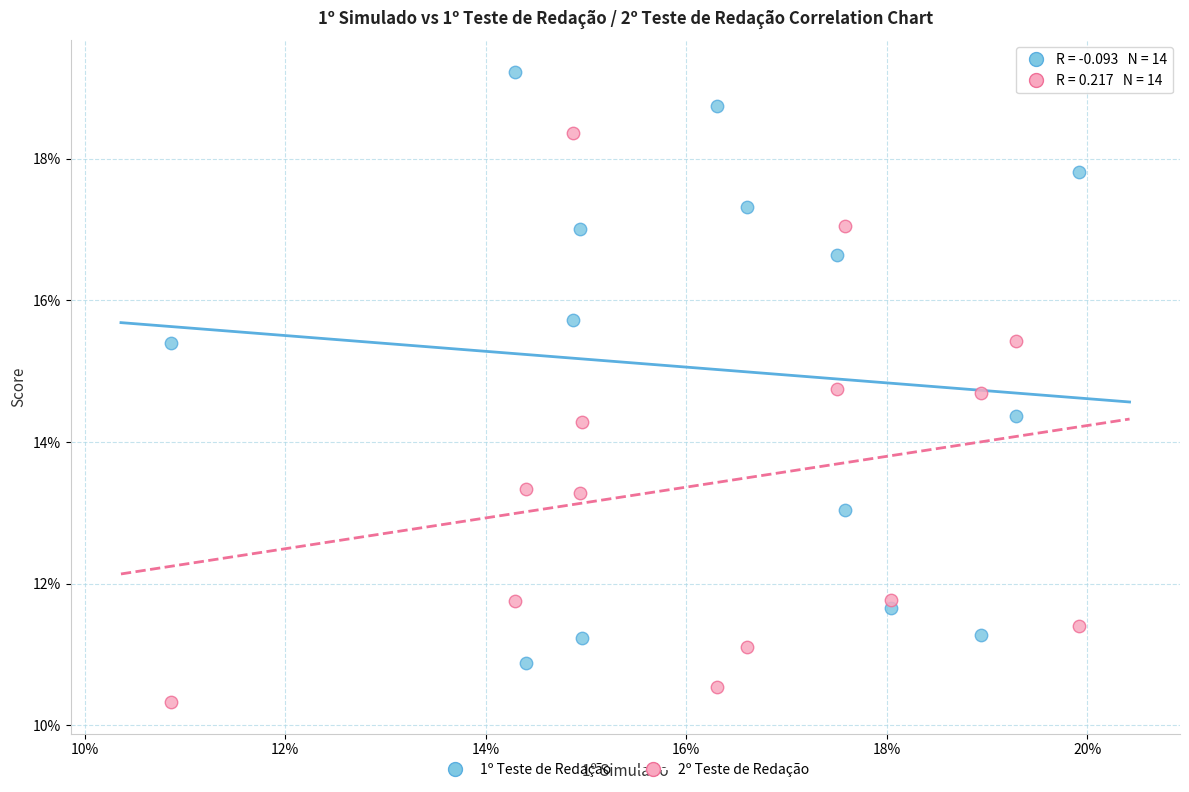

What are all the series names shown in the legend?

1º Teste de Redação, 2º Teste de Redação